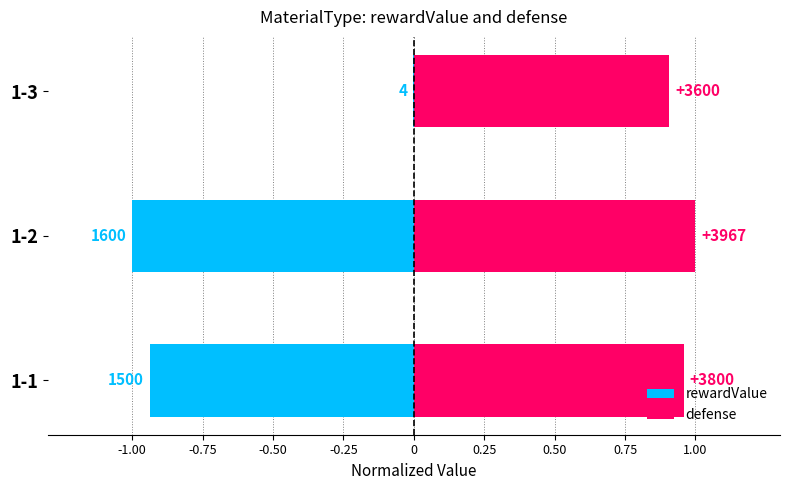

Which has a higher value, 1-1 or 1-3?

1-3